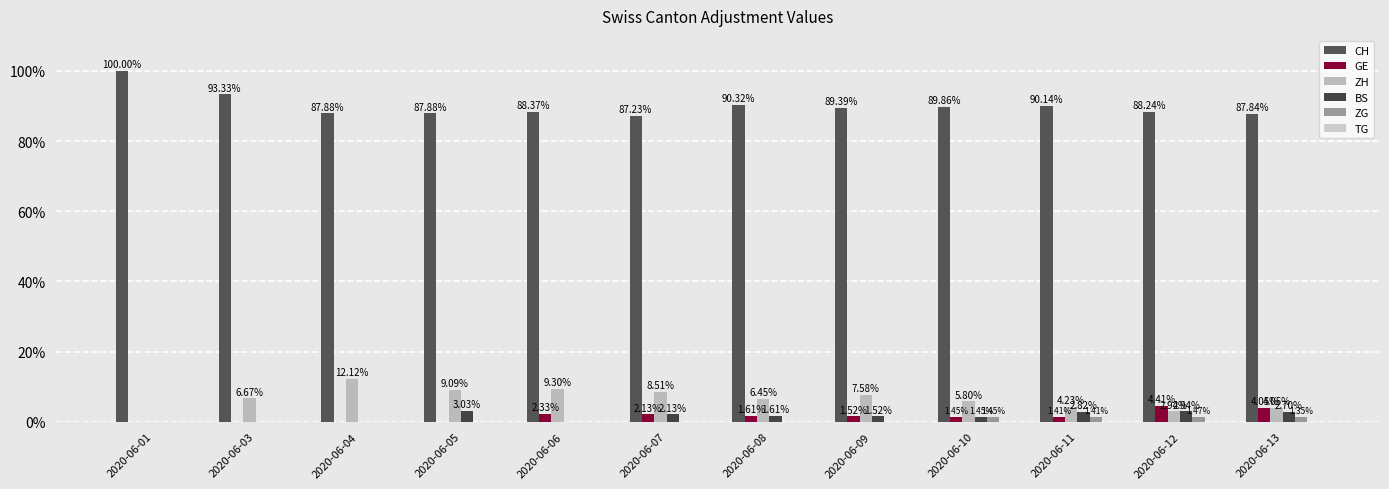

What is the value of the ZH bar at the 6th from the left?

8.5